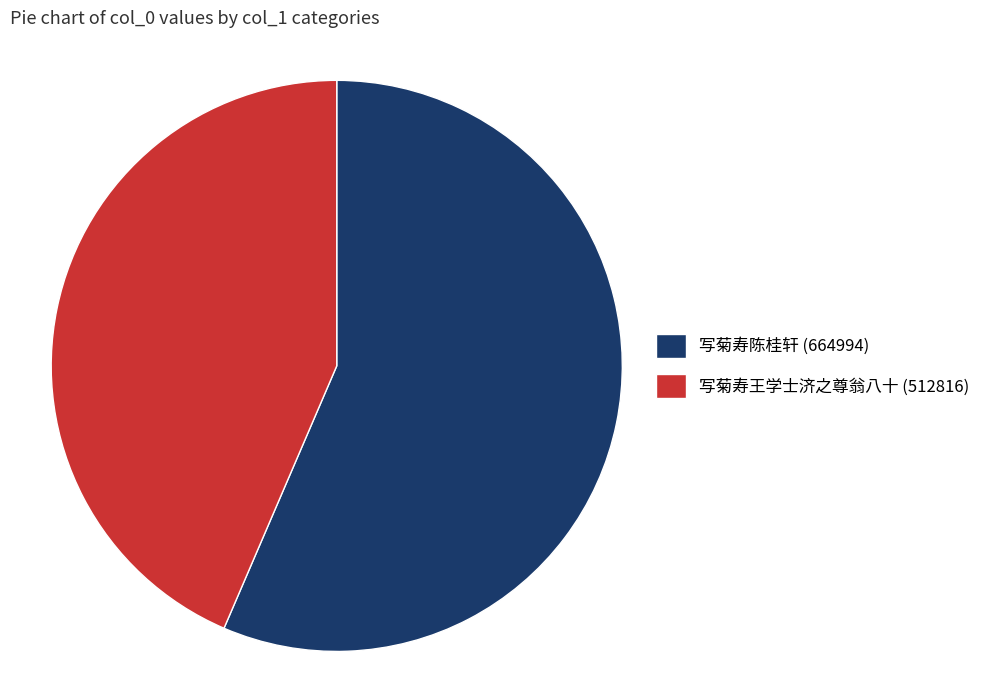

Do 写菊寿王学士济之尊翁八十 and 写菊寿陈桂轩 together represent more than half of the pie?

Yes